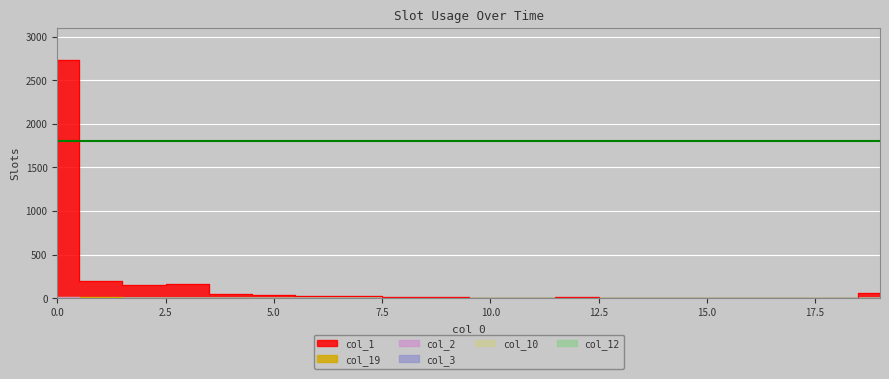

Does the chart display data point markers on the line(s)?

No